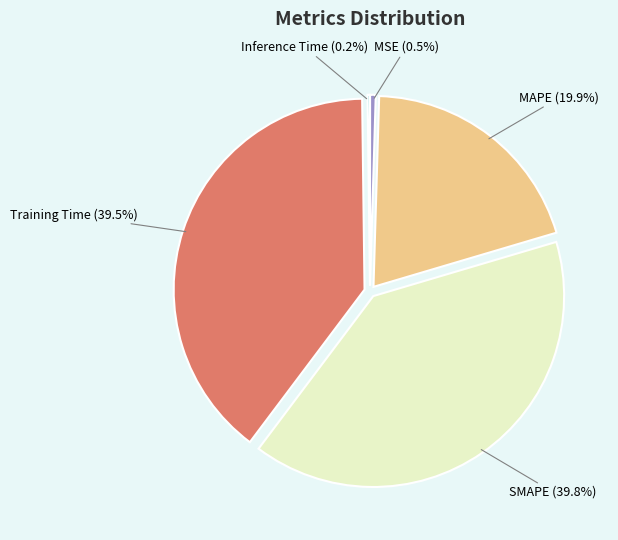

Does any single category account for the majority?

No